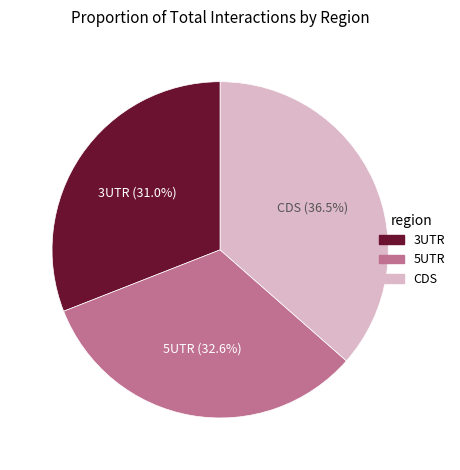

Is there a majority slice in this chart?

No